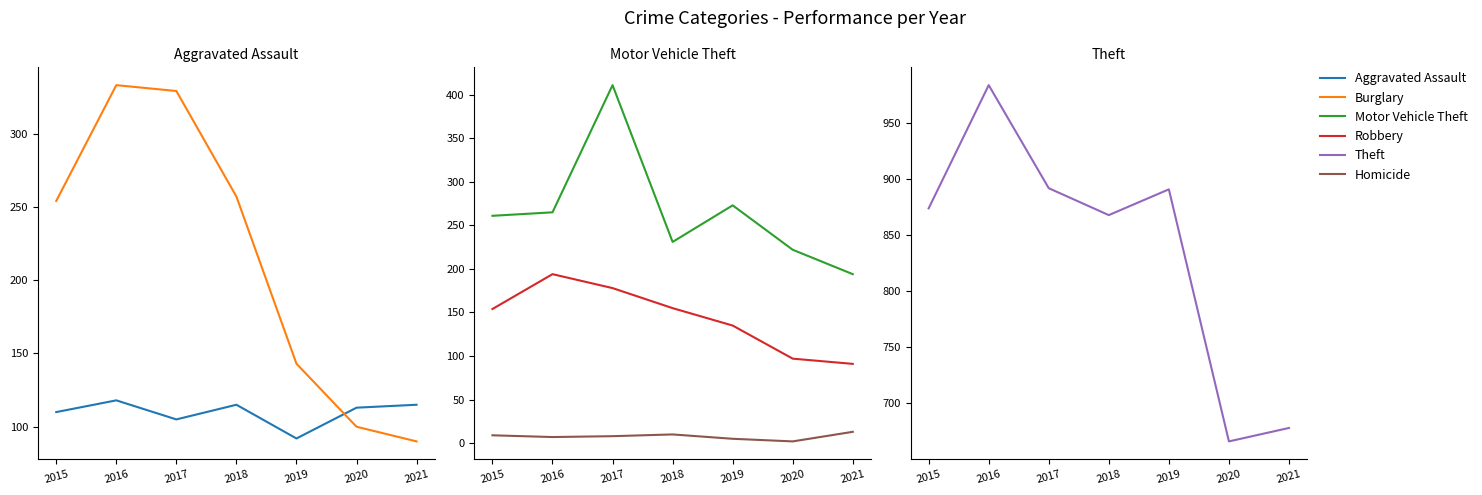

What is the difference between the maximum and second lowest values in the Motor Vehicle Theft series?

189